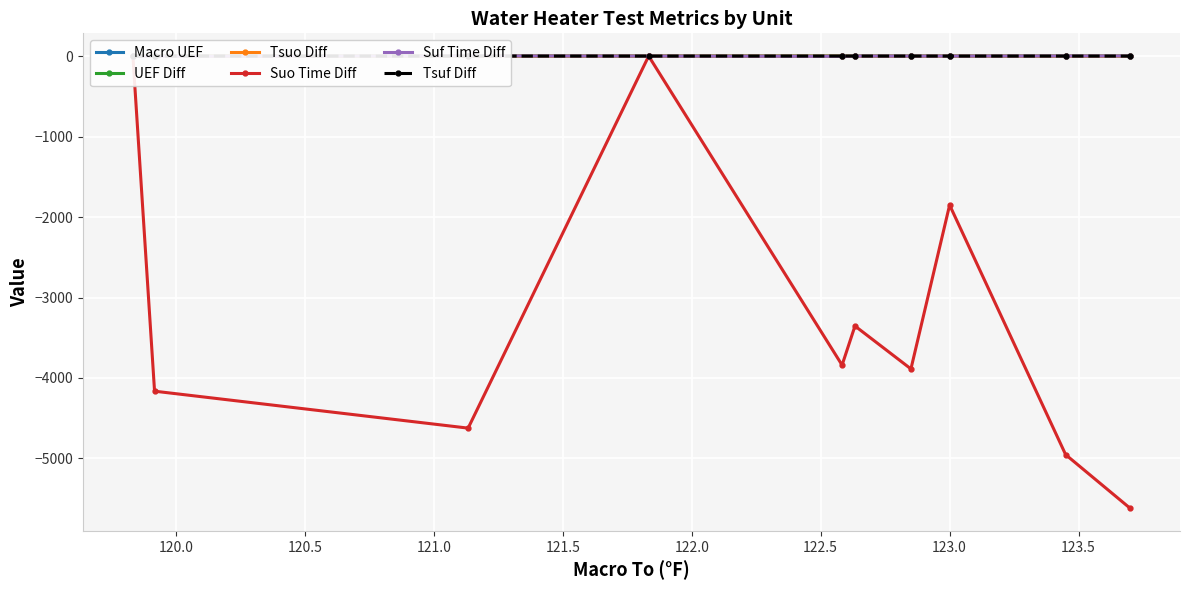

How many intersections are there between UEF Diff and Suf Time Diff?

6